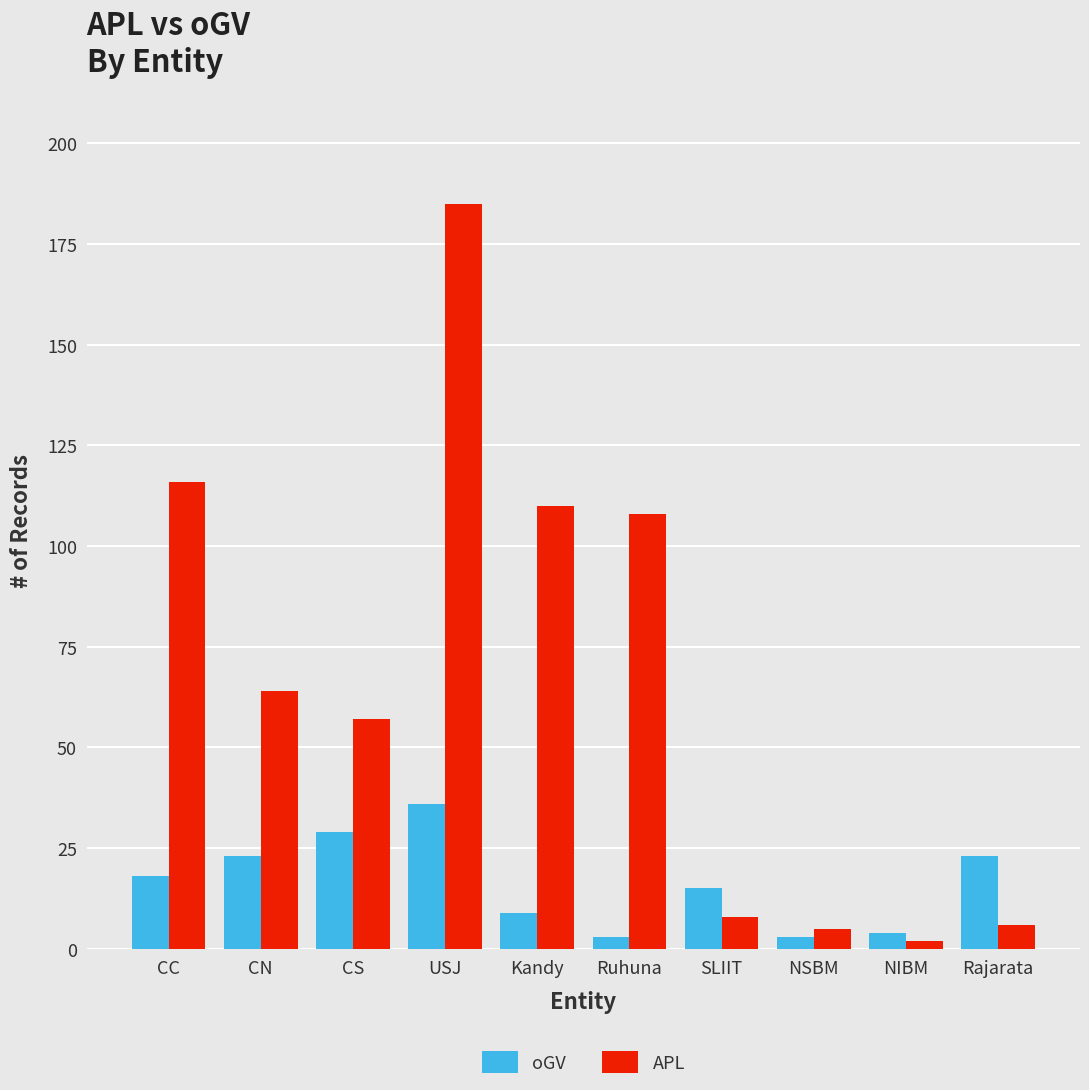

The APL series shows 185 at USJ. True or false?

True